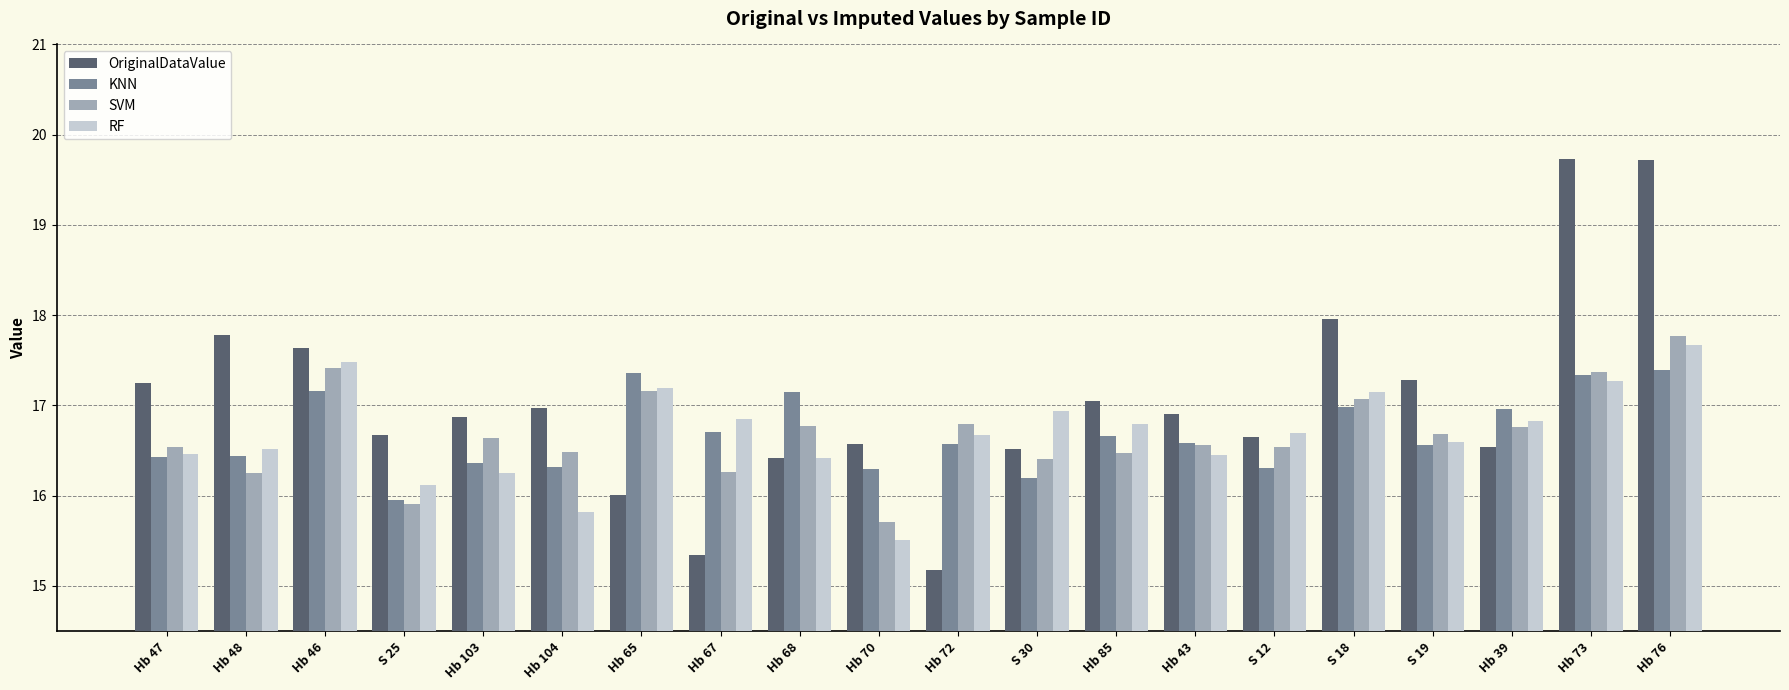

True or false: RF has a value of 23.5 at Hb 48.

False